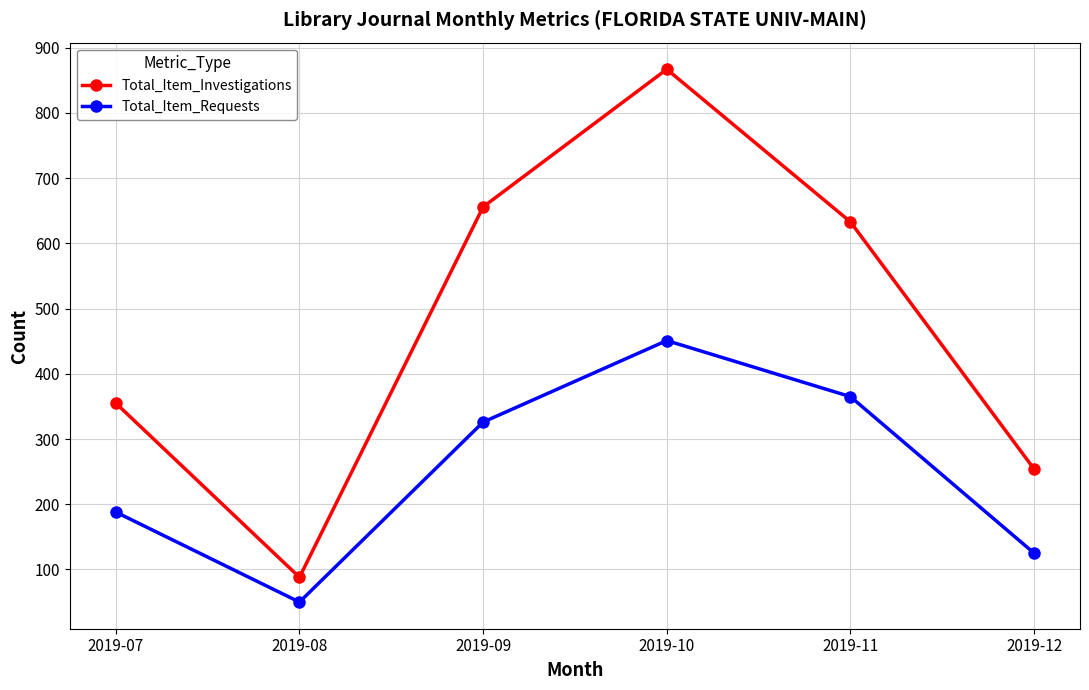

Is it true that Total_Item_Investigations equals 867 at 2019-10?

True